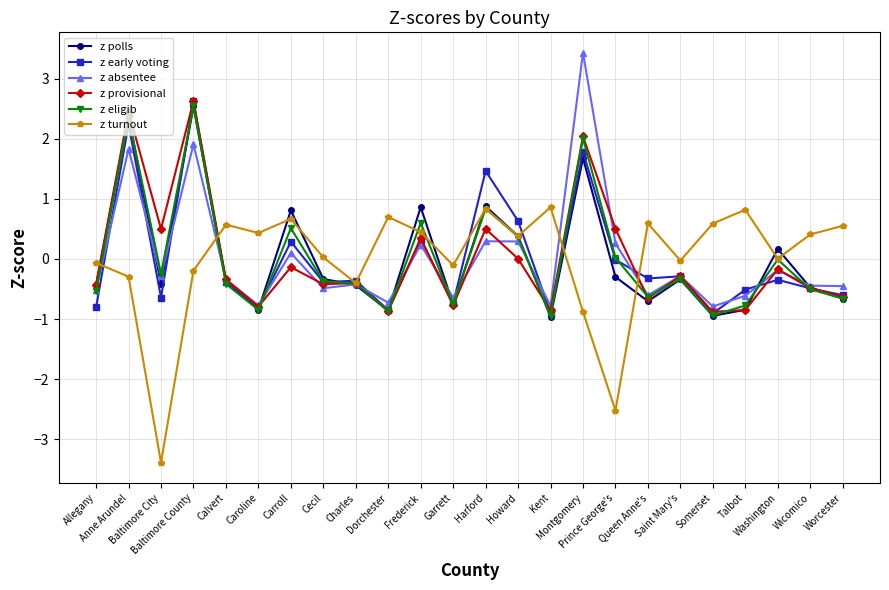

True or false: z polls has more than 2 interior local peaks.

True